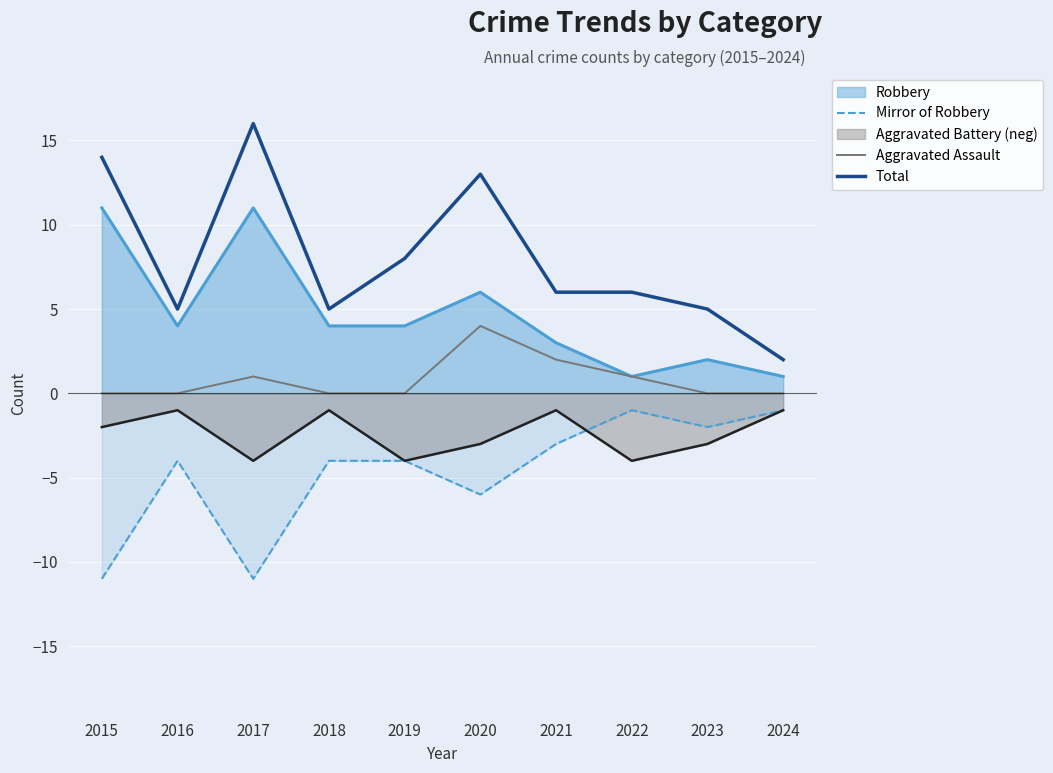

At which category is the sum across all series the highest?

2020